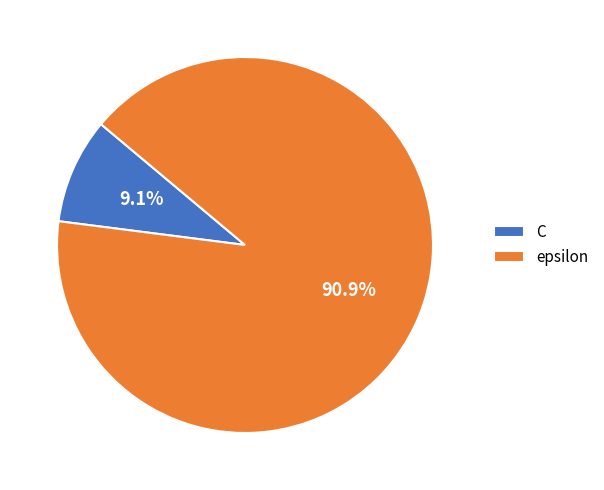

To the nearest percent, what portion does epsilon represent?

91%